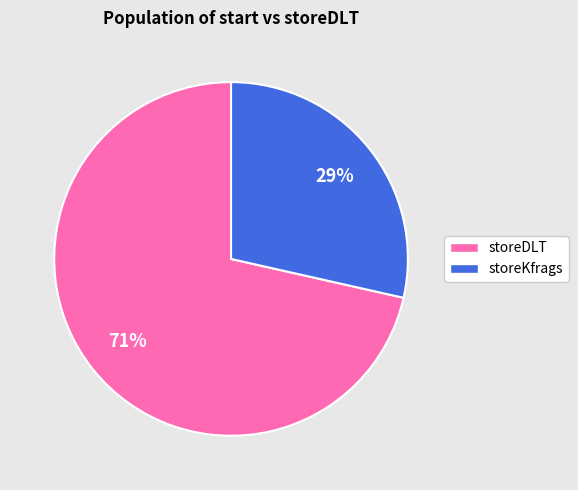

Which slice is the smallest?

storeKfrags